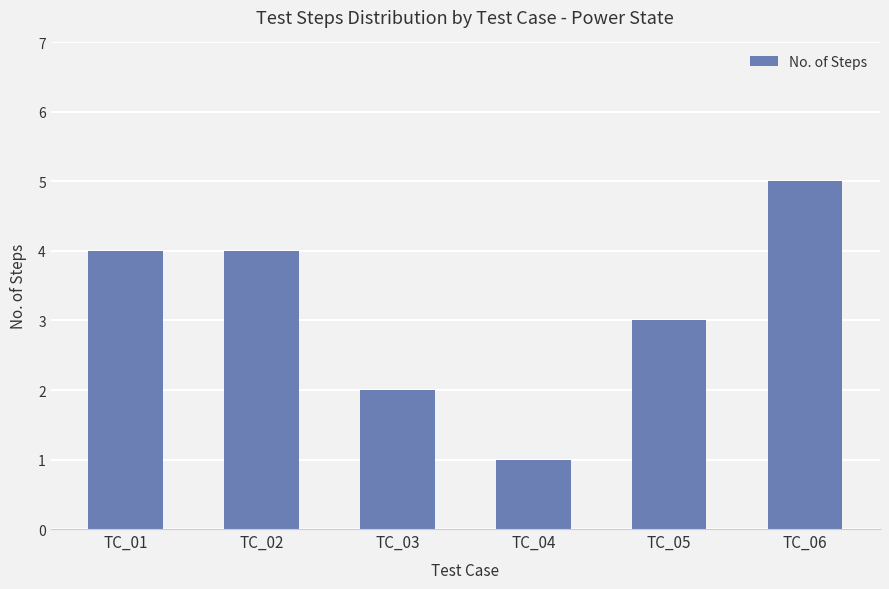

What is the difference between the maximum and minimum values?

4